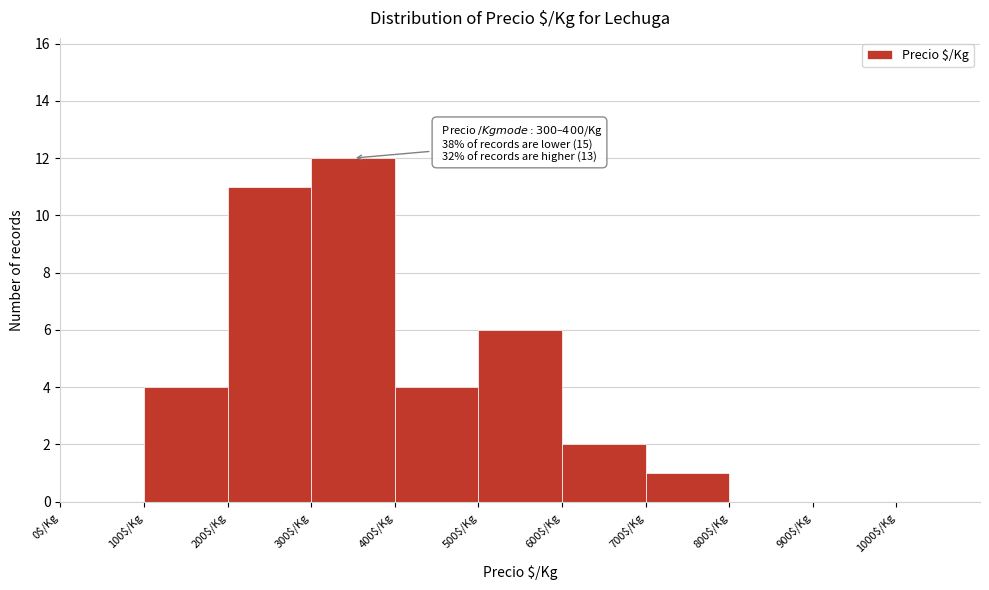

Over which range of the x-axis is the bar tallest?

300 to 400